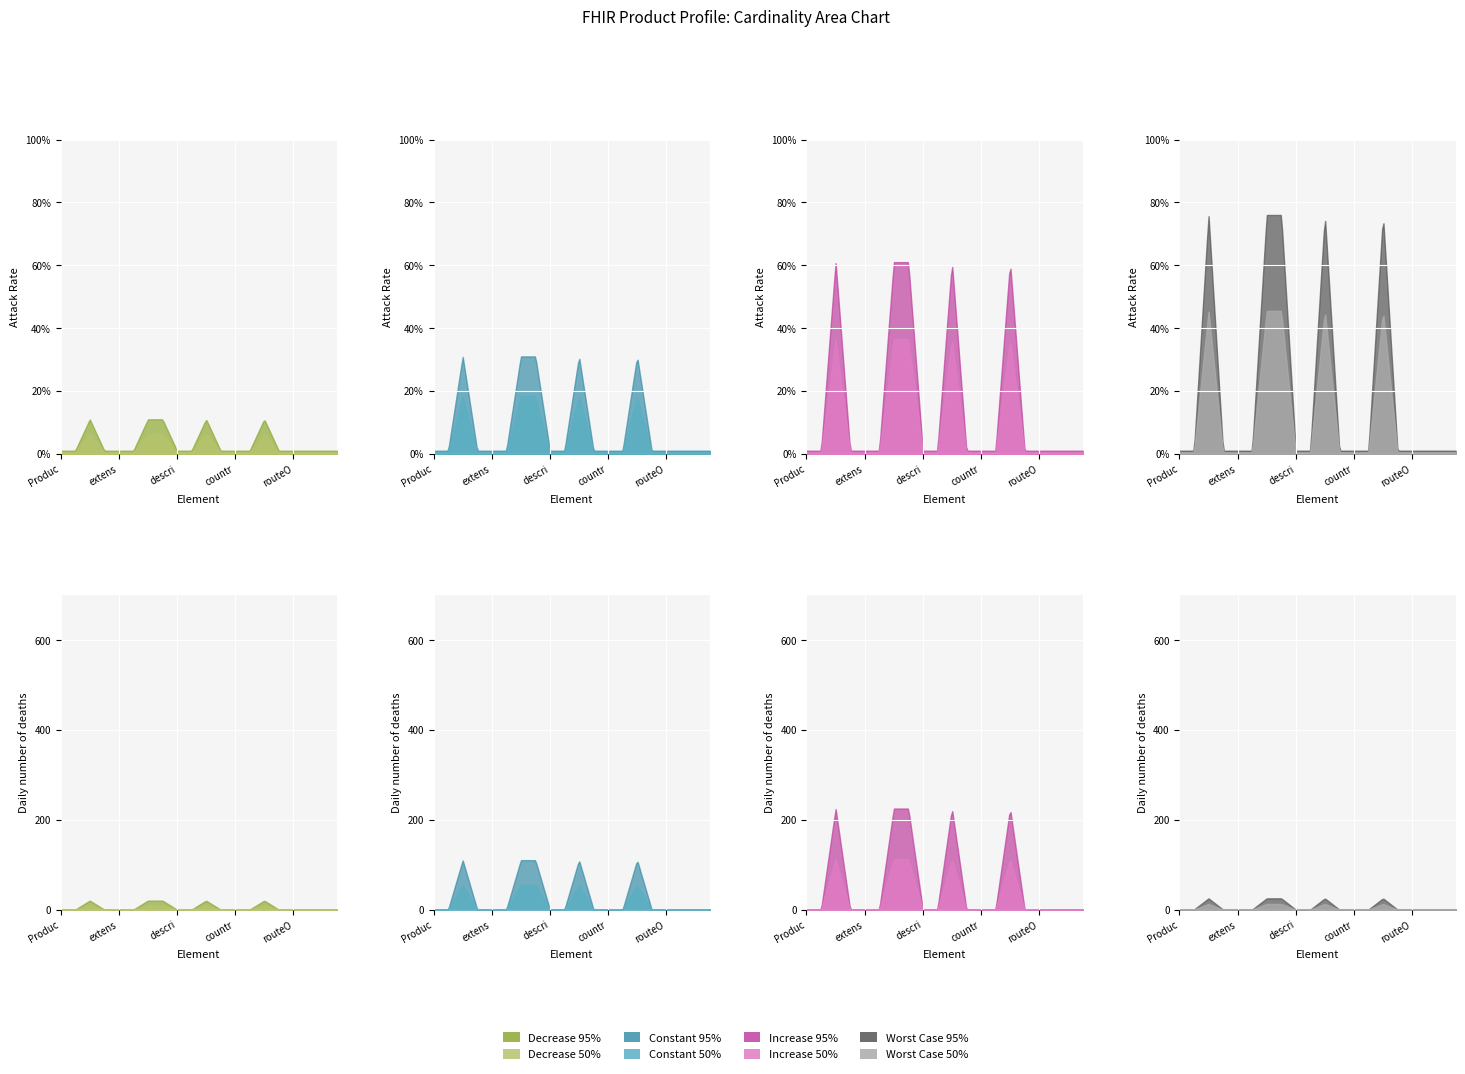

The Base Min series shows 2 at Product.status. True or false?

False